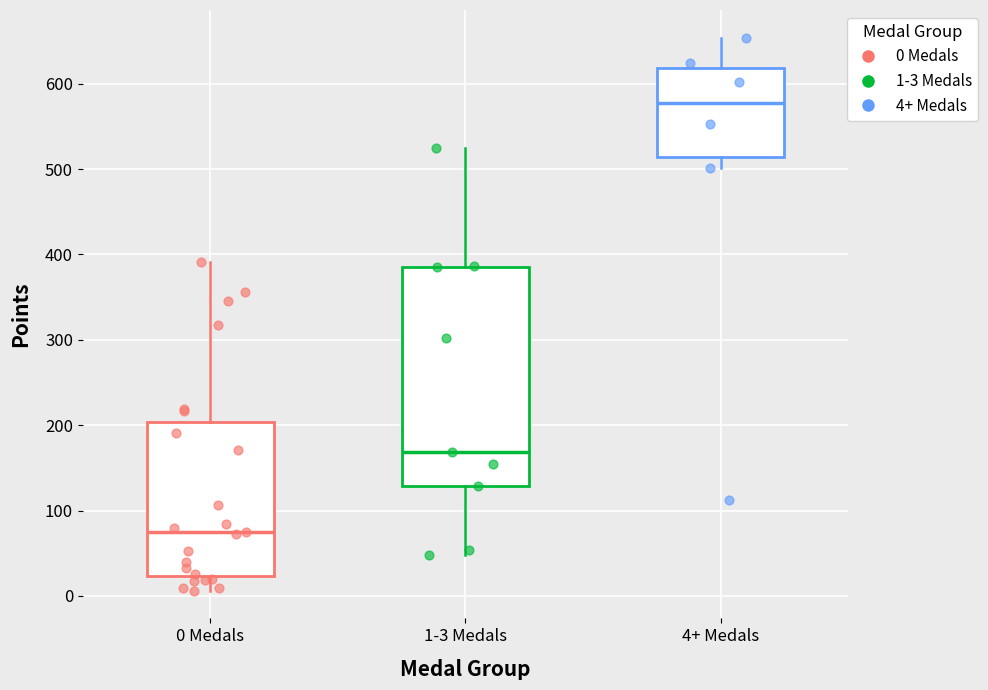

Where does the upper whisker of the box for 1-3 Medals end on the y-axis? The values are not printed on the chart, so give them approximately, as read against the axis.

530